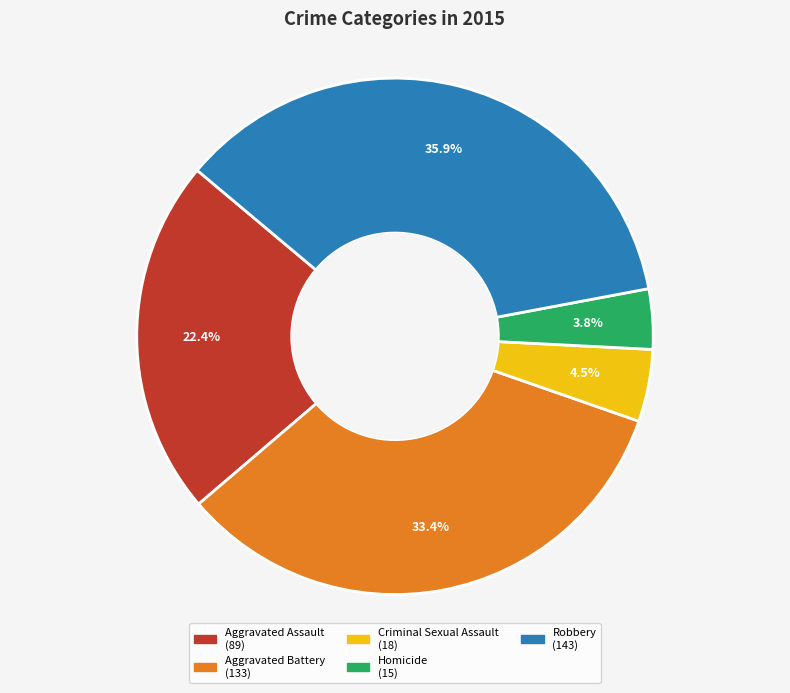

Which has a higher value, Homicide or Criminal Sexual Assault?

Criminal Sexual Assault